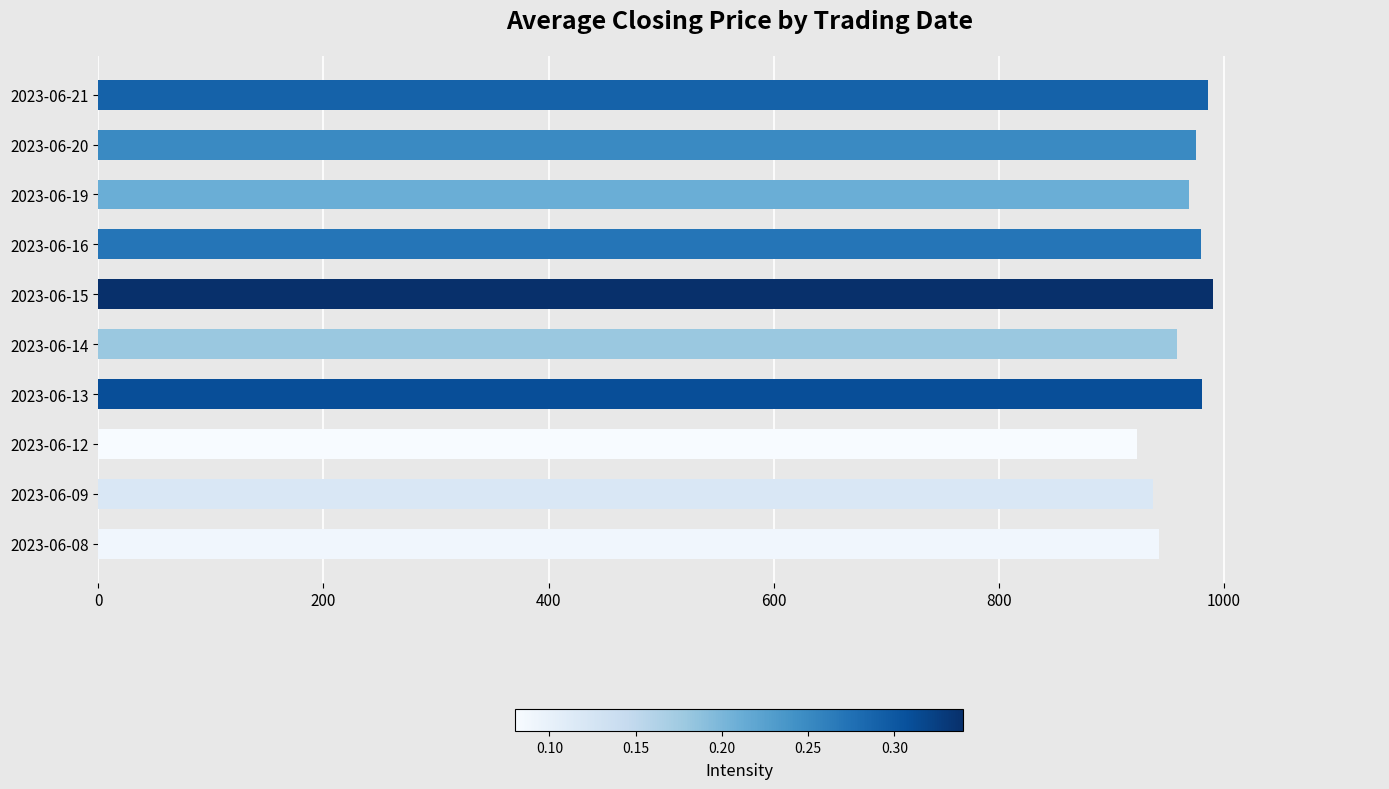

What is the average value?

963.9